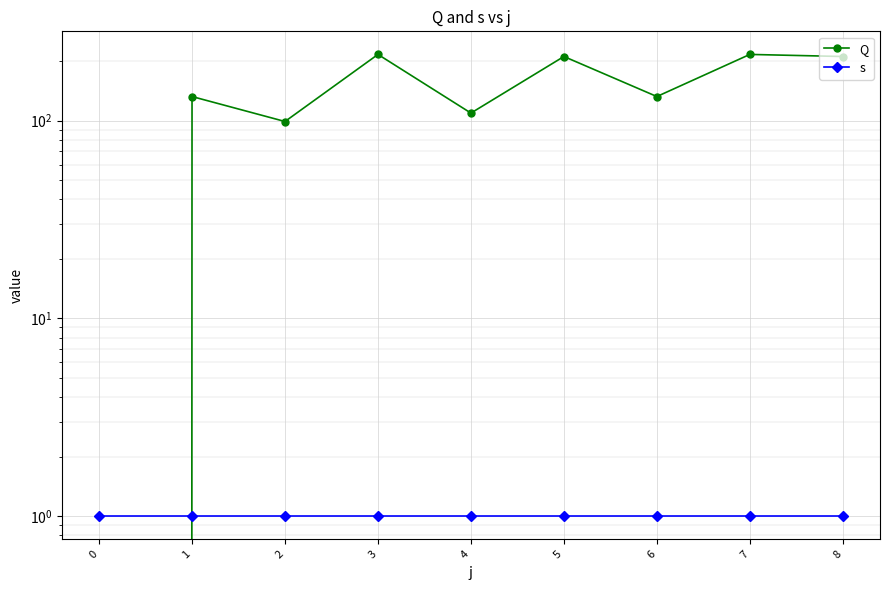

At which category does the chart reach its peak across all series?

3